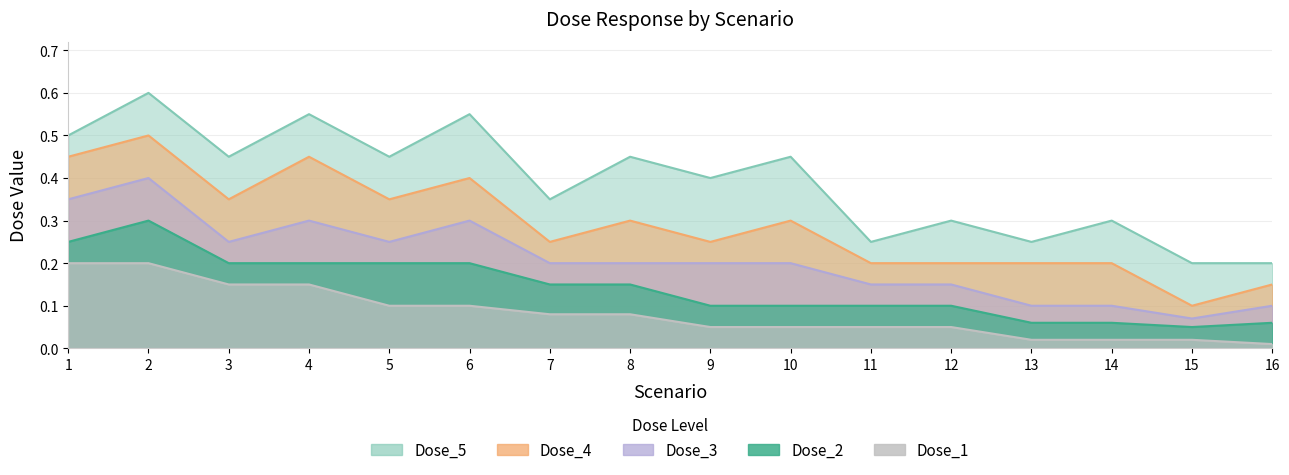

The Dose_4 series shows 0.1 at 16. True or false?

True